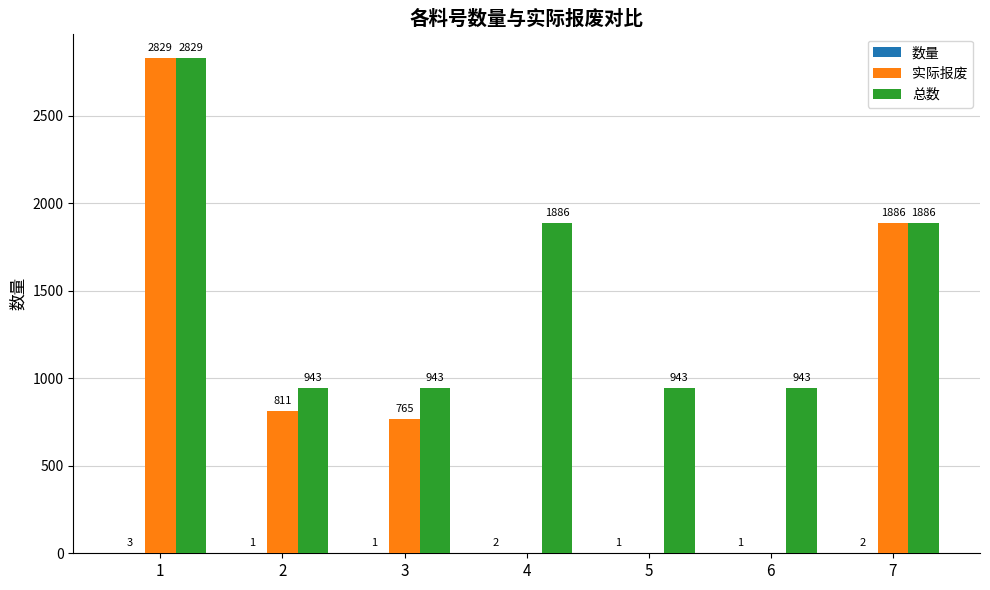

What is the approximate value of 实际报废 at 7?

1886